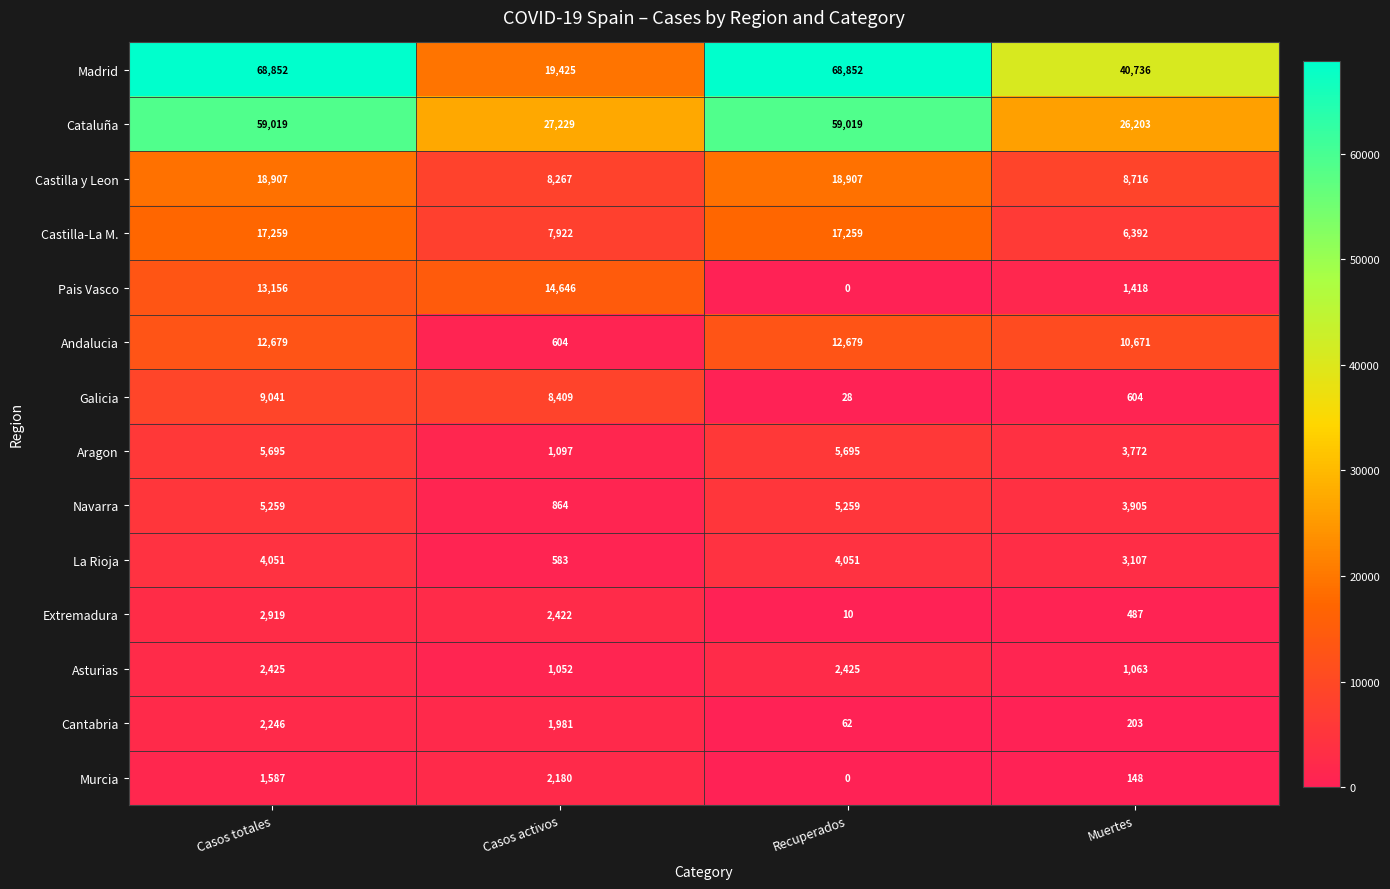

What is the difference between the highest and lowest values at Casos activos?

26646